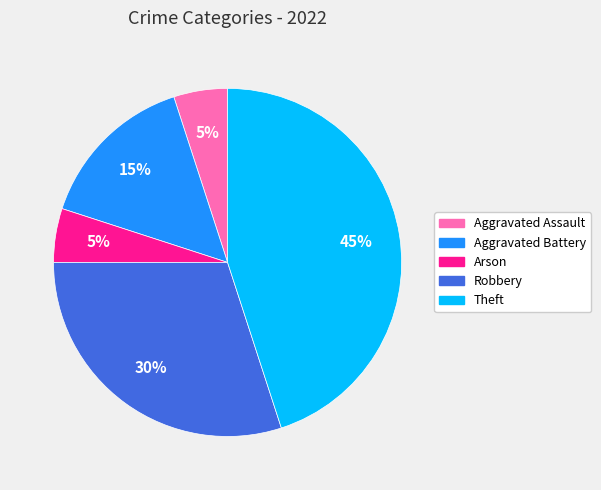

To the nearest percent, what percentage of the pie is Theft?

45%